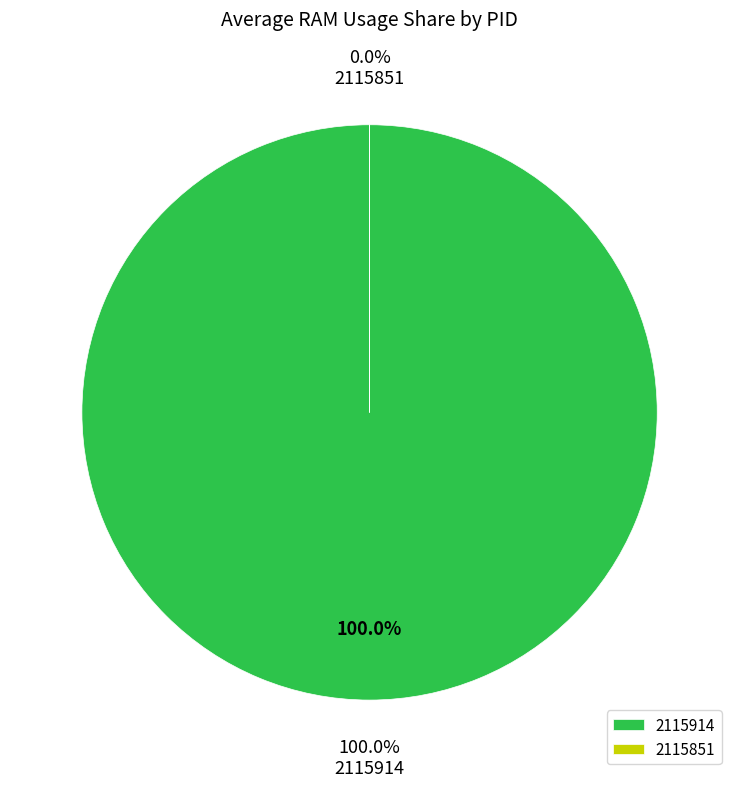

Which has a higher value, 2115914 or 2115851?

2115914